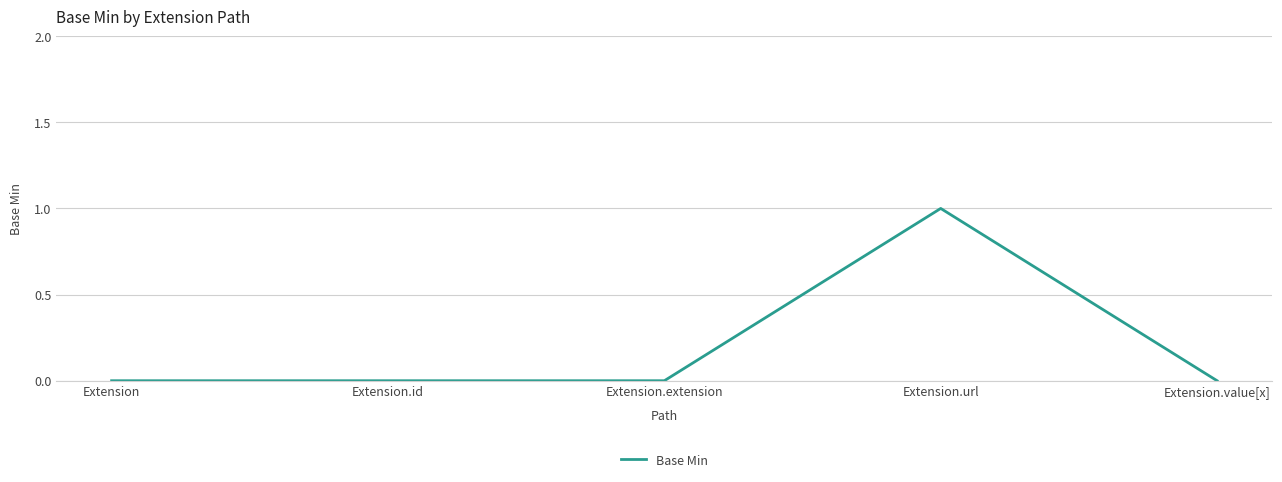

True or false: the data has more than 2 interior local peaks.

False